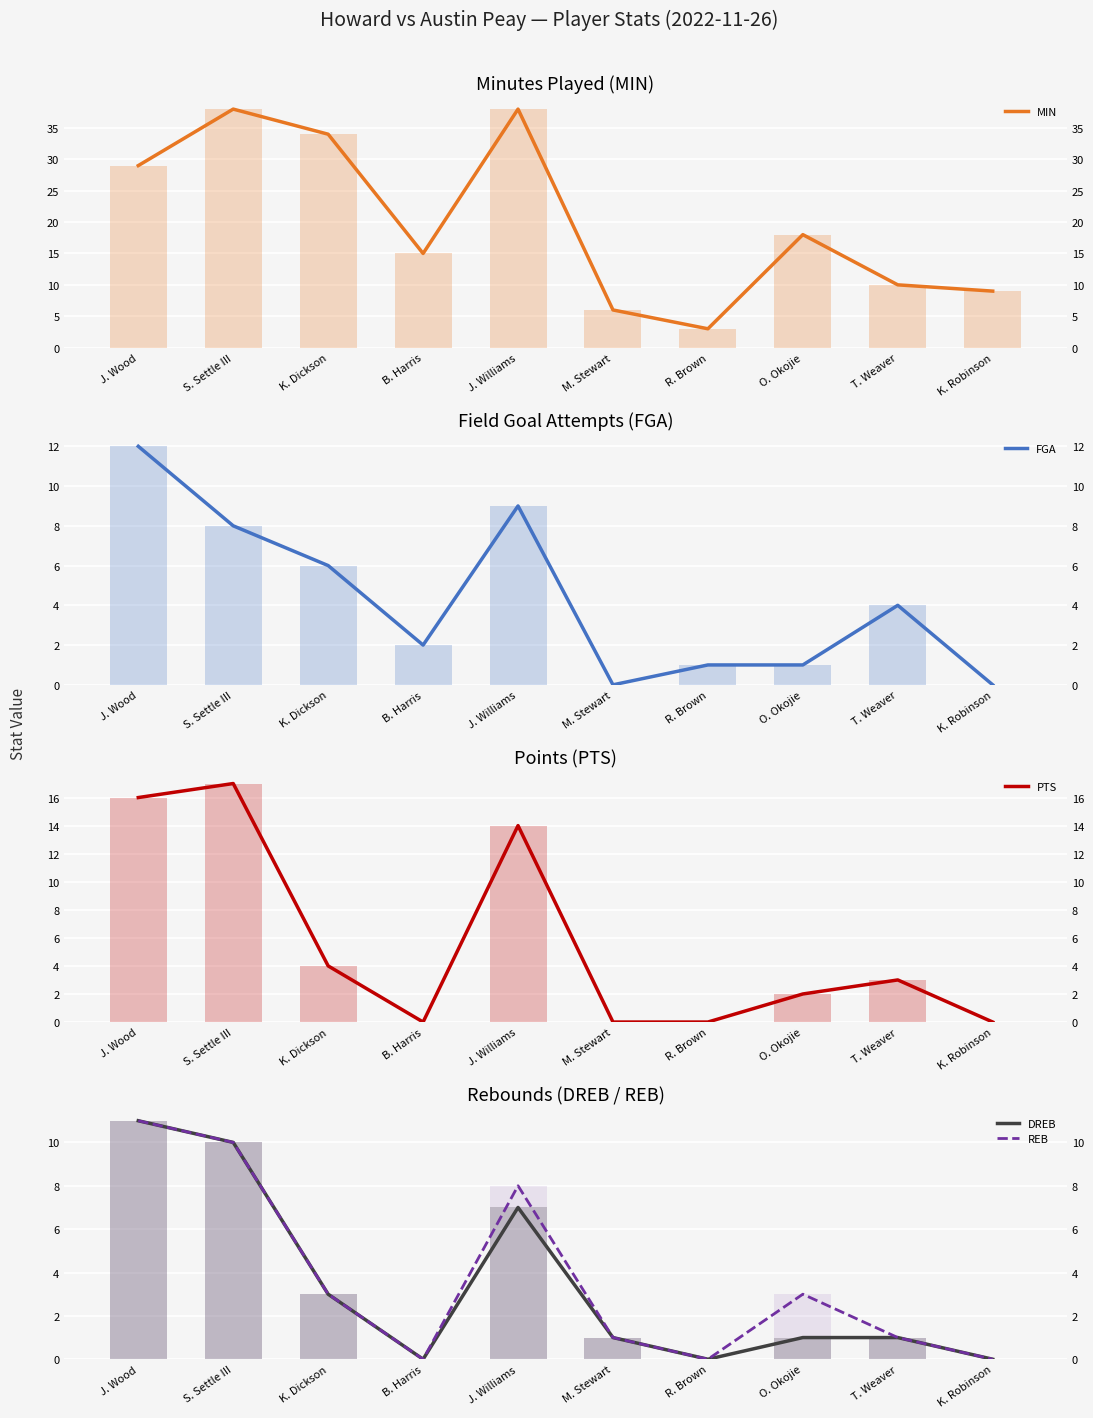

What is the difference between the highest and lowest values at R. Brown?

3